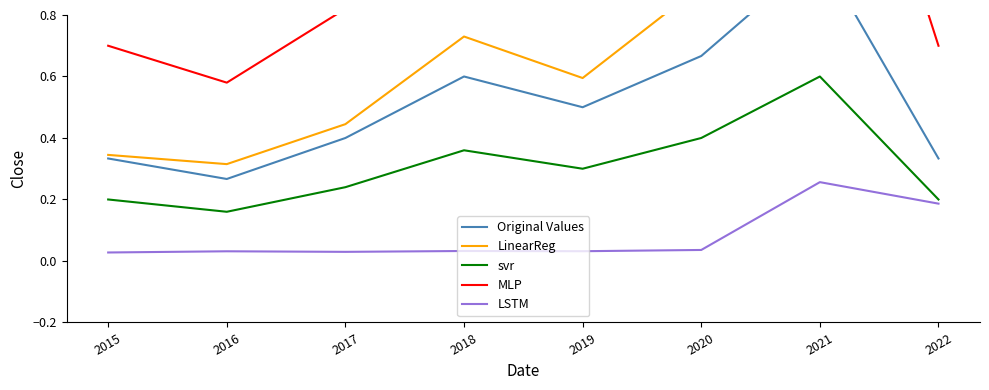

Rank the series at 2018 from lowest to highest value.

LSTM, svr, Original Values, LinearReg, MLP